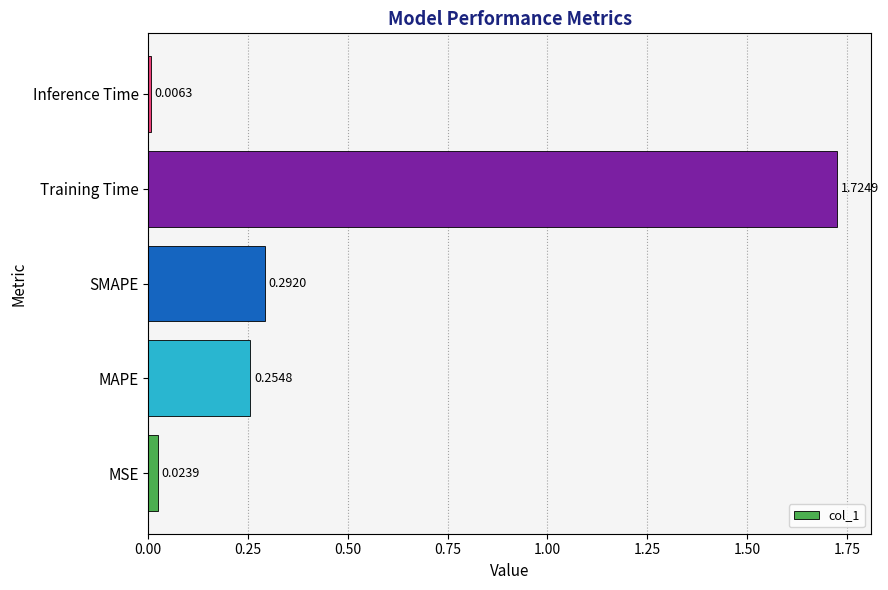

What is the change in value from SMAPE to Training Time?

+1.4